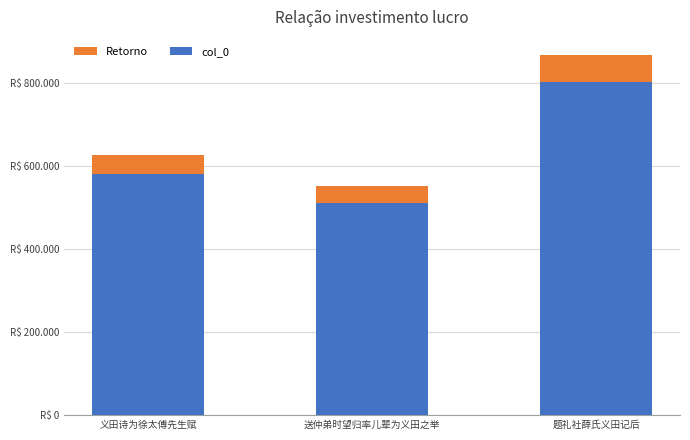

What is the difference between the values at 义田诗为徐太傅先生赋 and 送仲弟时望归率儿辈为义田之举?

68469